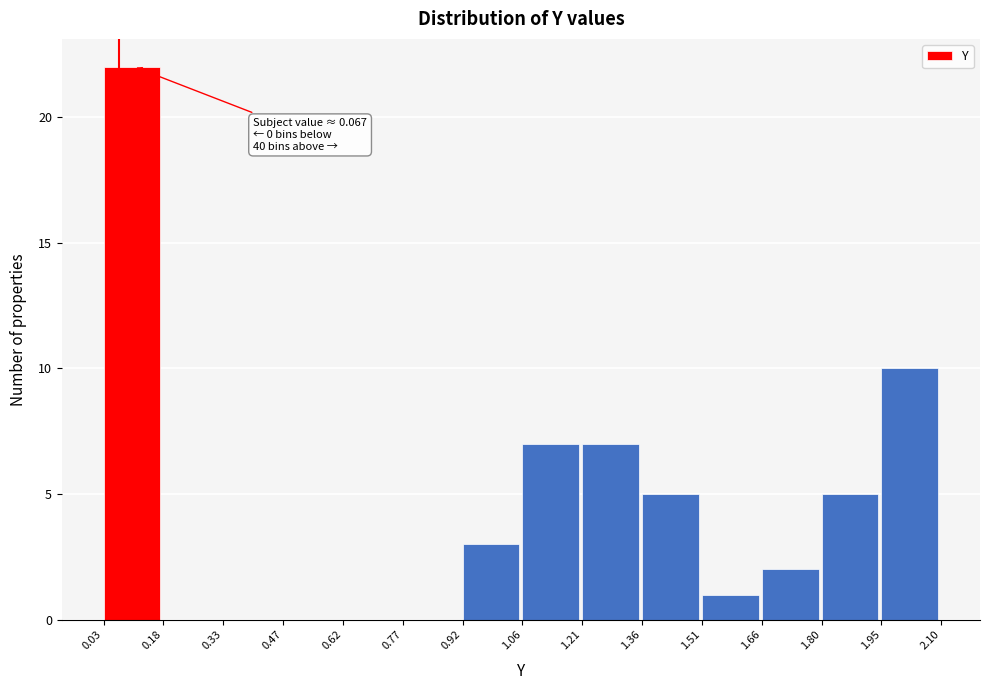

Which range on the x-axis has the tallest bar?

0.03 to 0.18